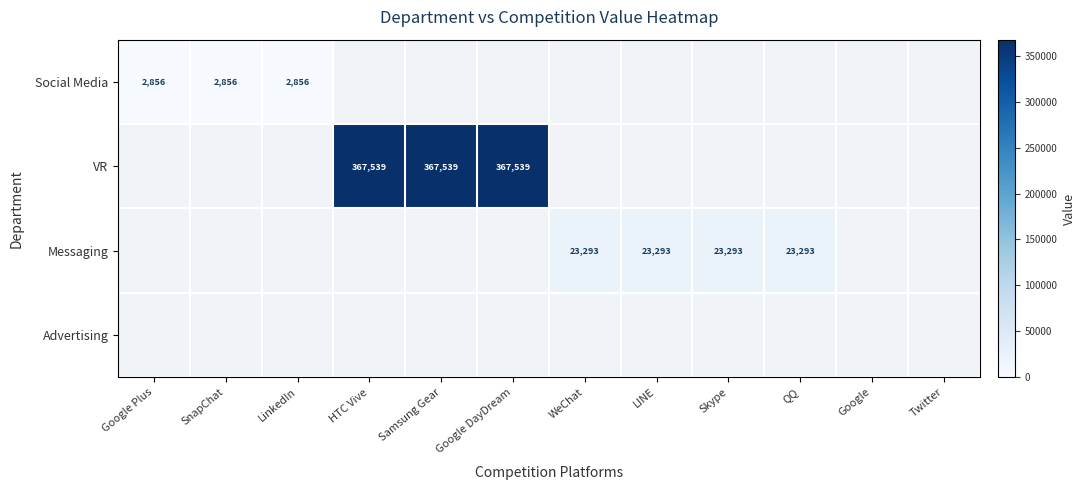

The value of Messaging at LINE is 23293. True or false?

True